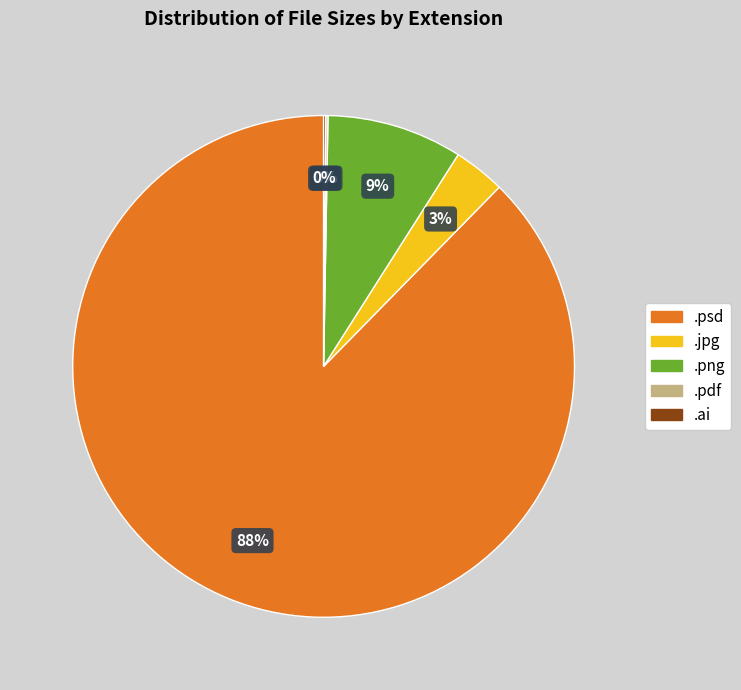

To the nearest percent, what is the difference between the largest and smallest slice percentages?

88%